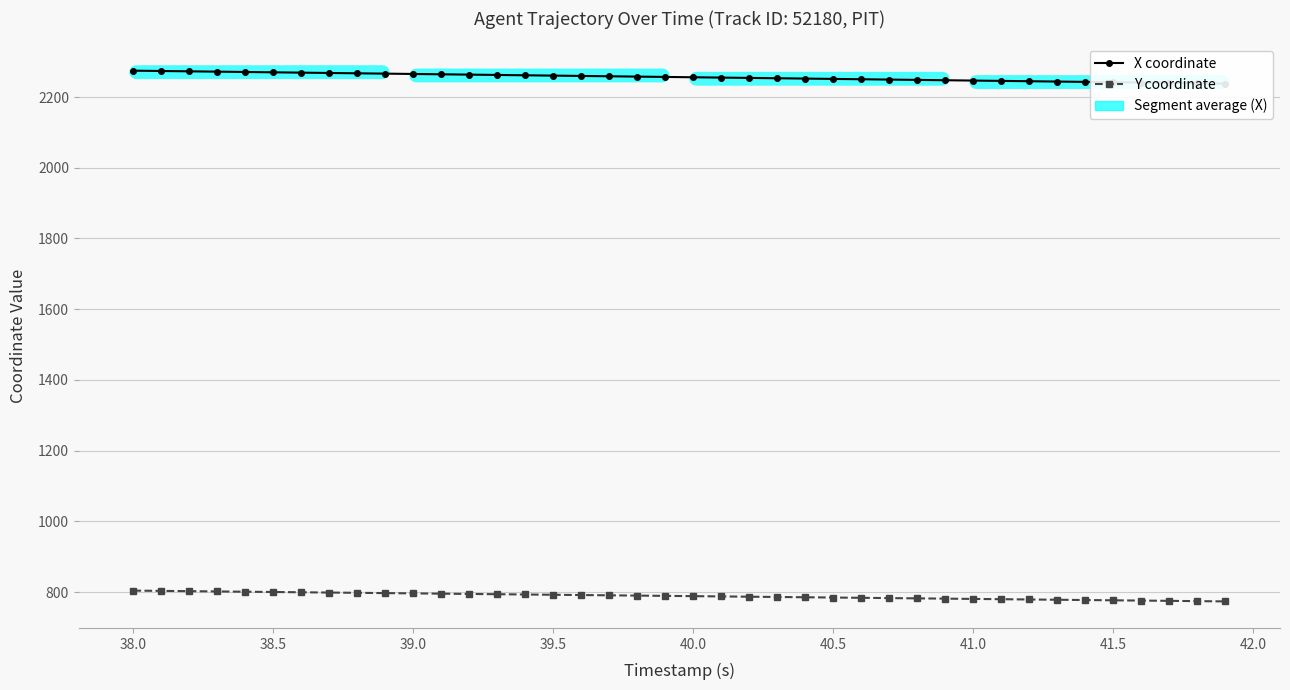

List the series in order of their peak value, highest first.

X coordinate, Y coordinate